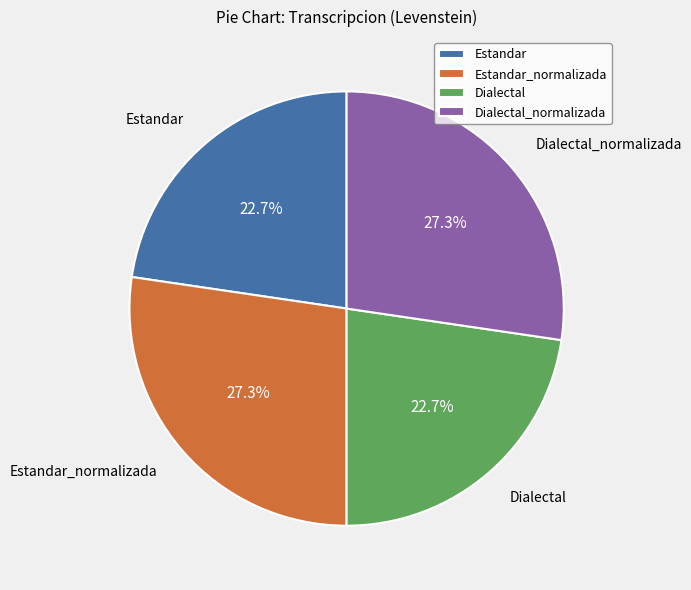

To the nearest percent, what is the average slice percentage?

25%